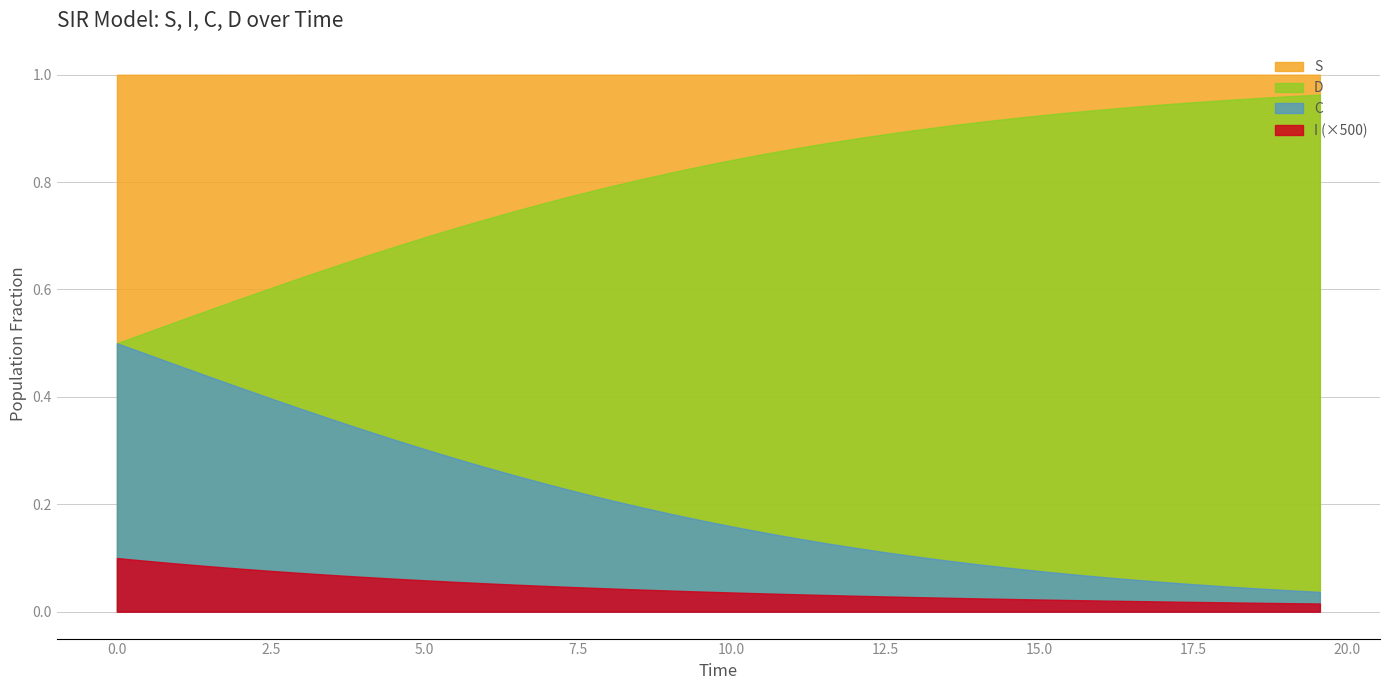

The C series shows 0.0 at 24. True or false?

False